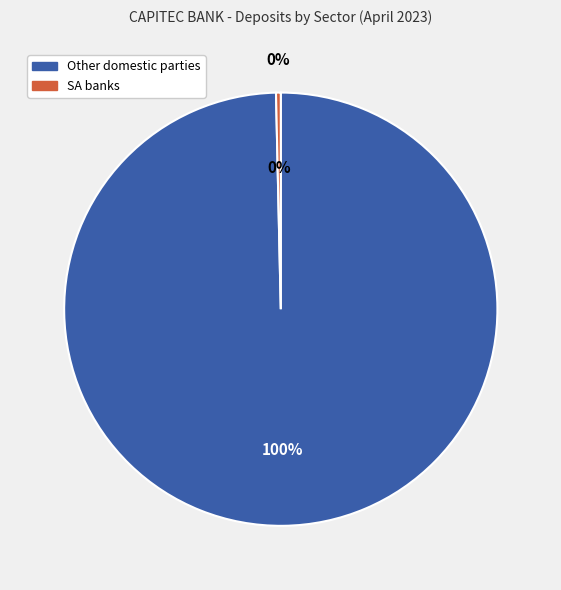

What percentage is the Other domestic parties slice, to the nearest percent?

100%